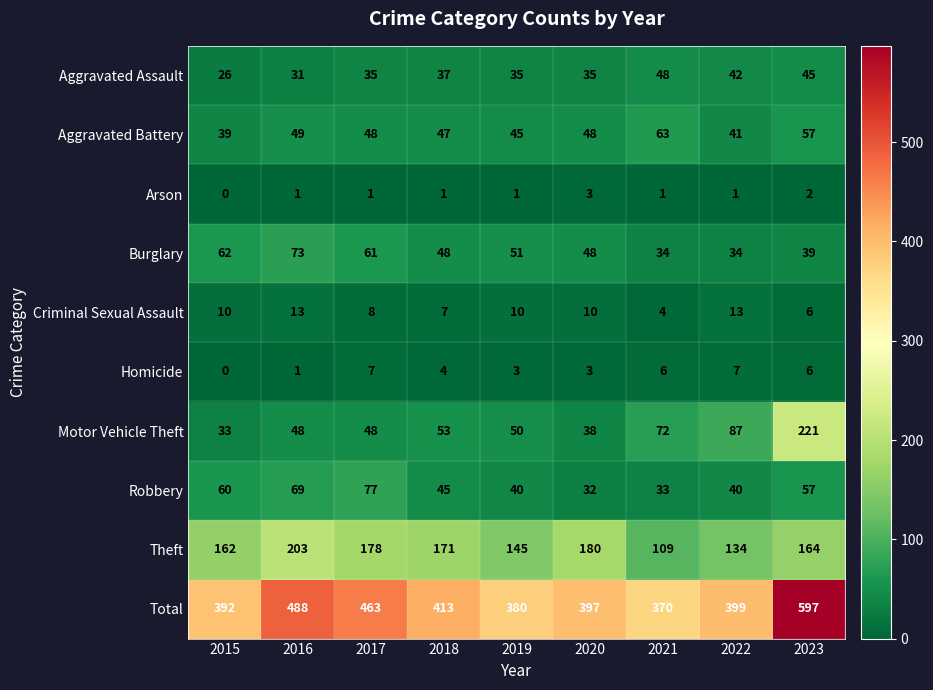

True or false: Aggravated Battery has a value of 63 at 2021.

True